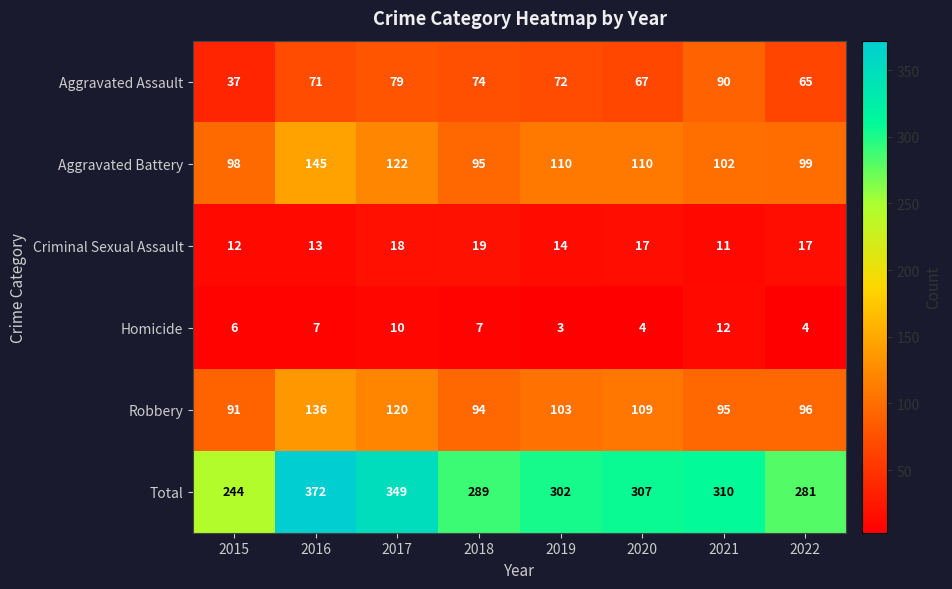

Which label corresponds to the smallest value in the chart?

2019